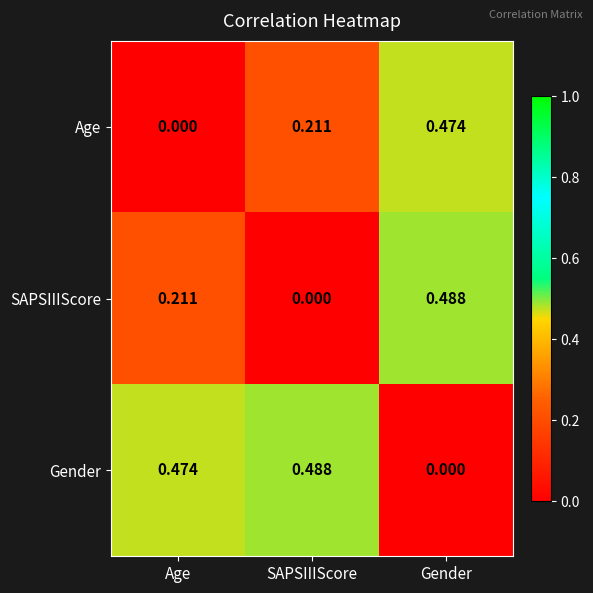

At which category is the sum across all series the highest?

Gender